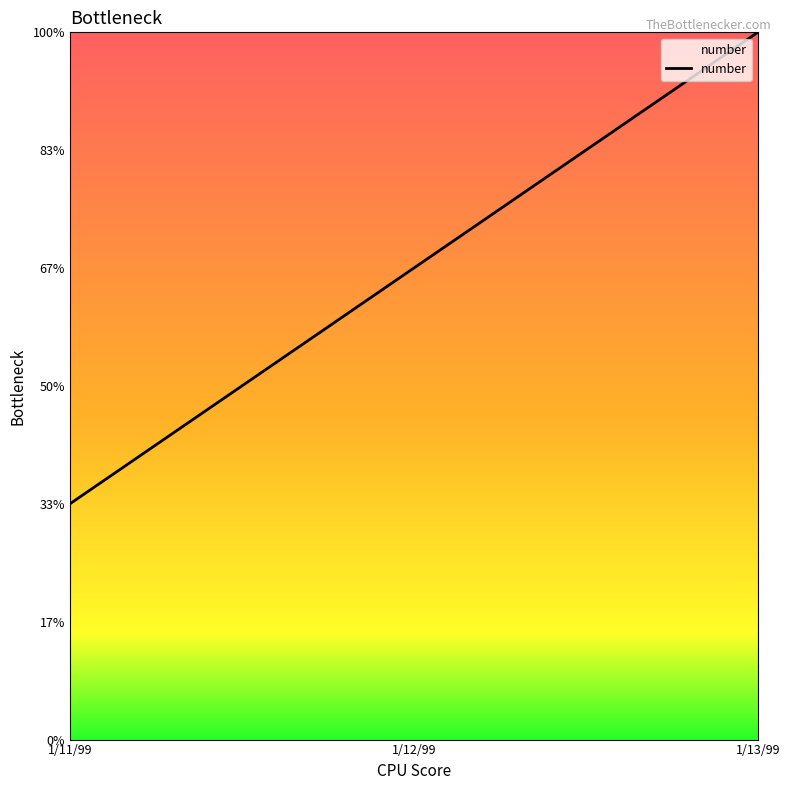

List the labels in order of value, smallest first.

1/11/99, 1/12/99, 1/13/99